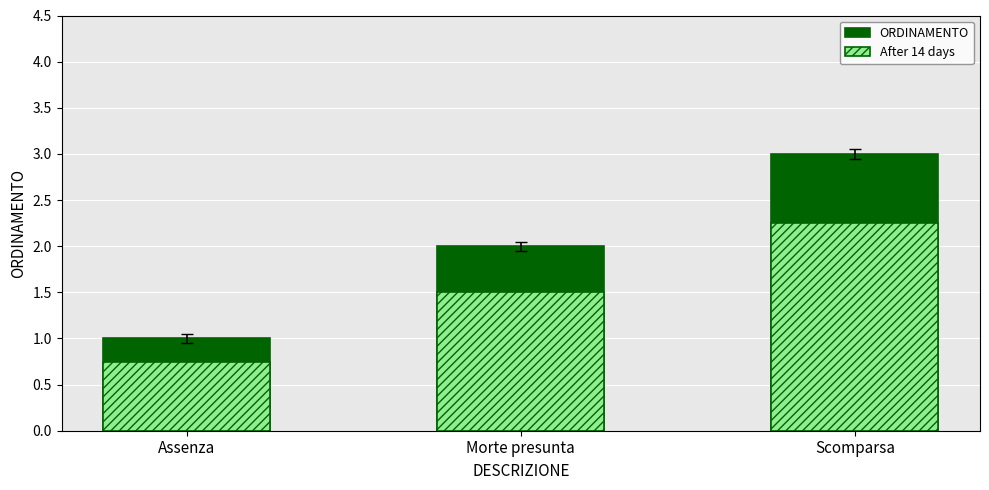

What is the difference between the ORDINAMENTO values at Morte presunta and Scomparsa?

1.0